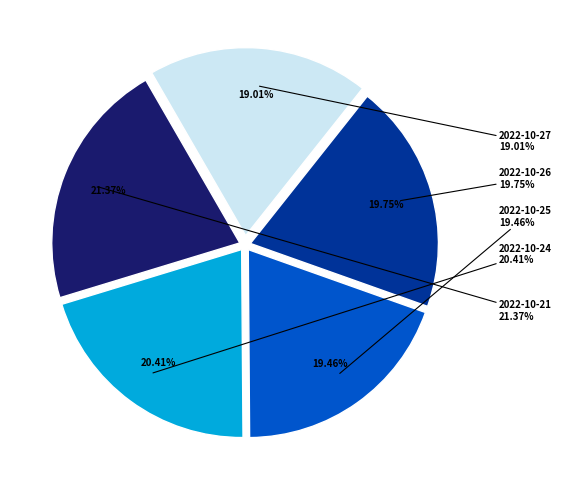

Is there a majority slice in this chart?

No